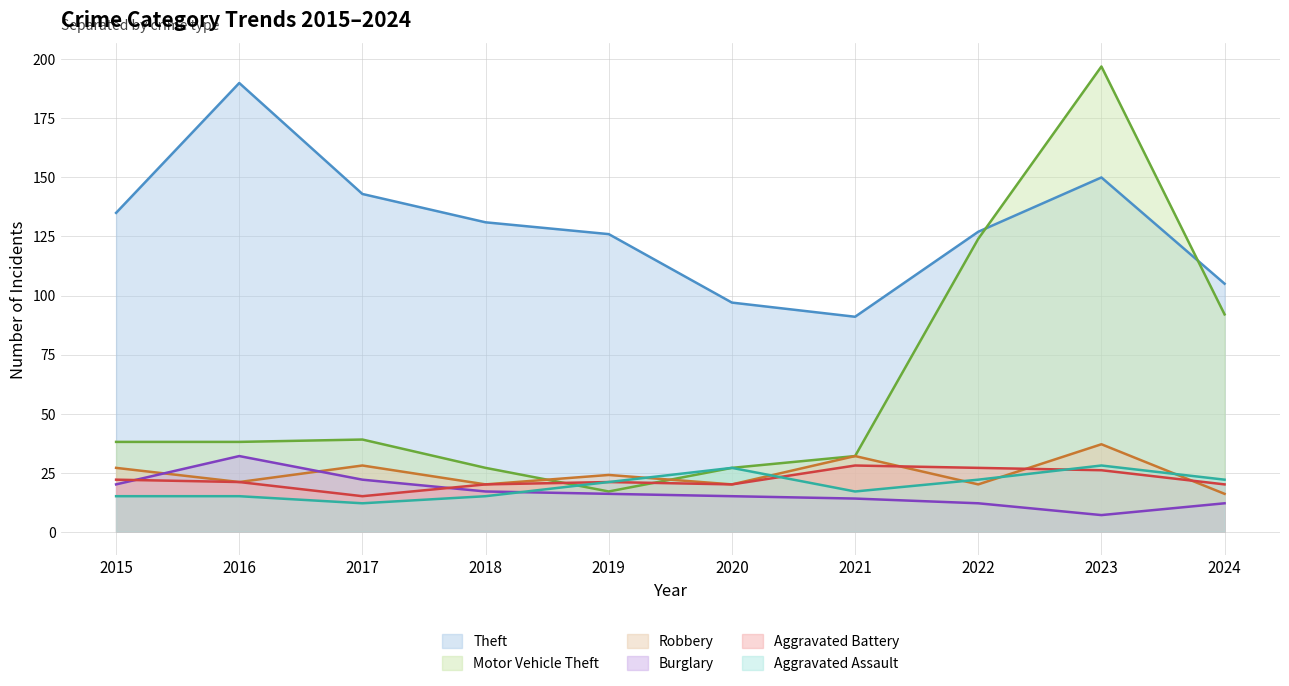

At 2017, list the series in order from largest to smallest.

Theft, Motor Vehicle Theft, Robbery, Burglary, Aggravated Battery, Aggravated Assault